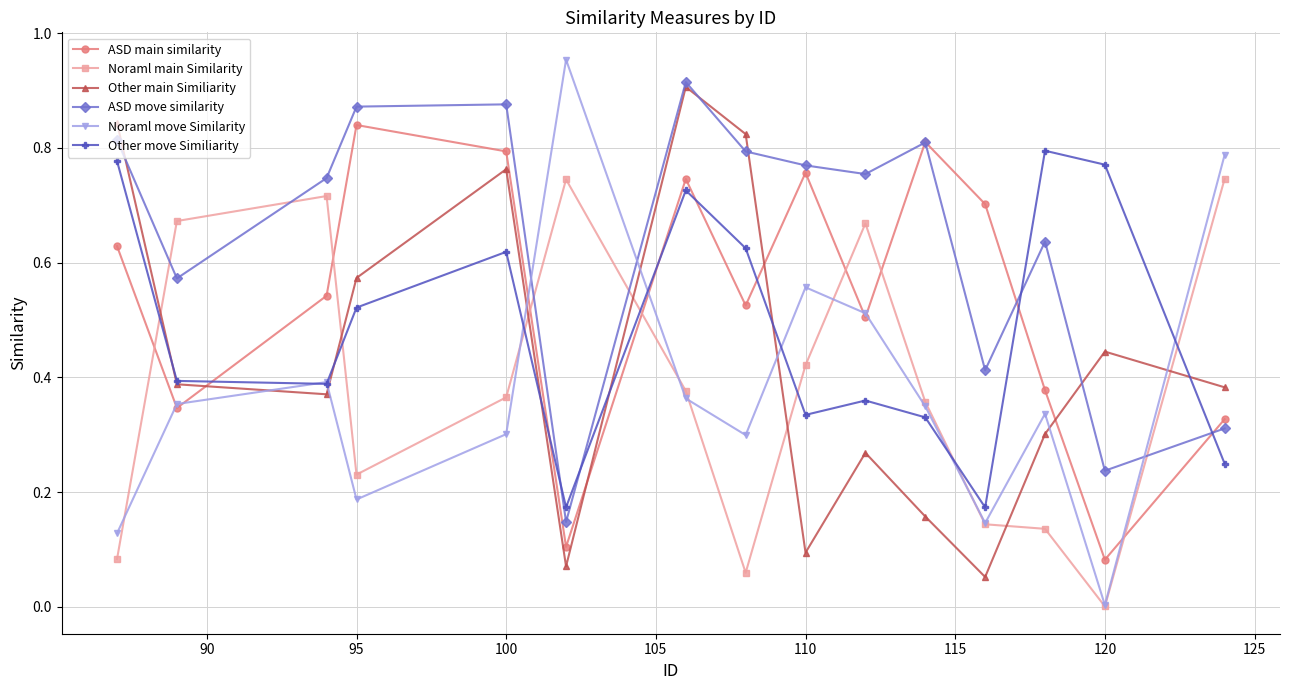

Which series has the largest total across all categories?

ASD move similarity